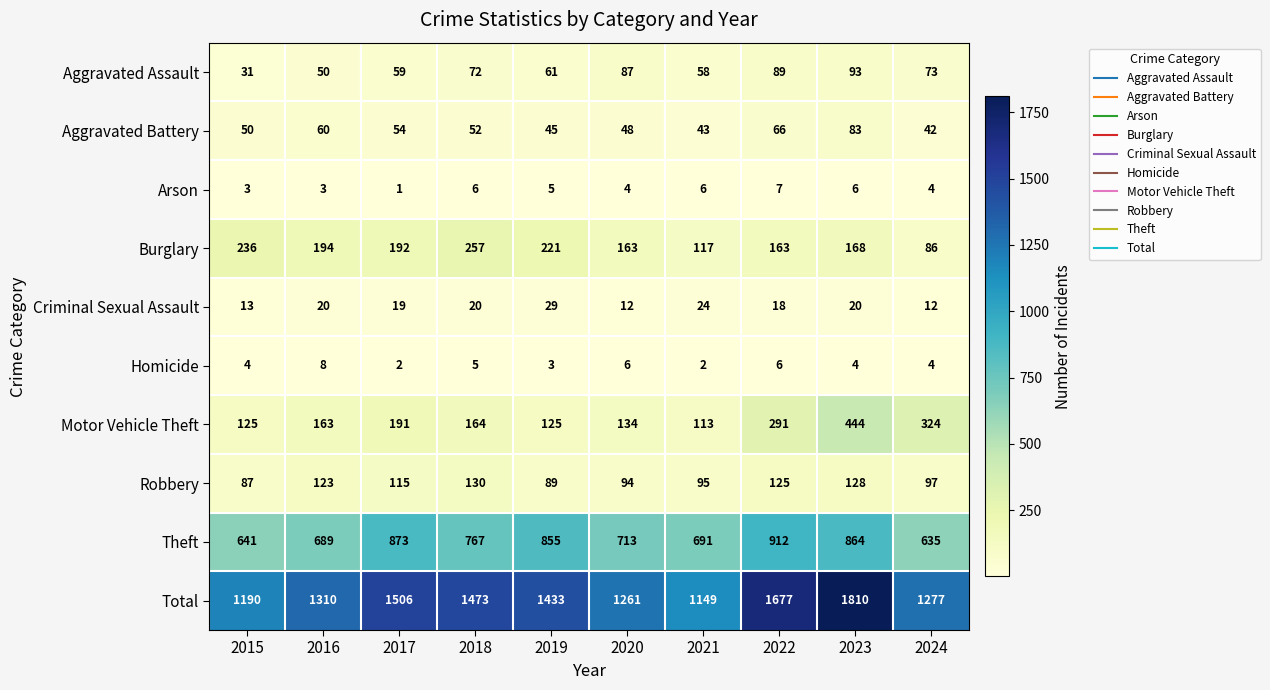

Which series has the widest spread of values?

Total